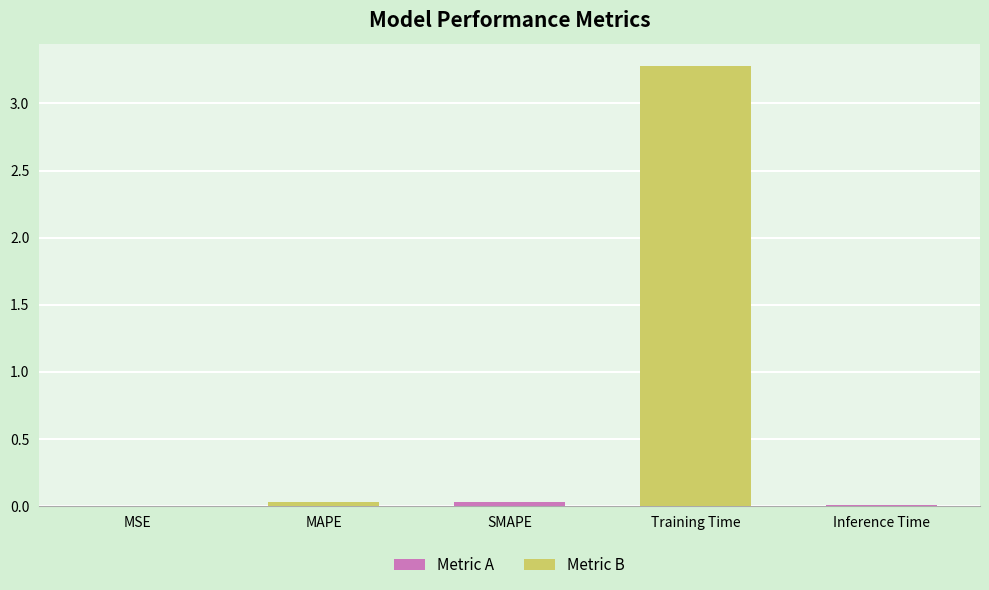

Is it true that the value at Training Time is 3.3?

True